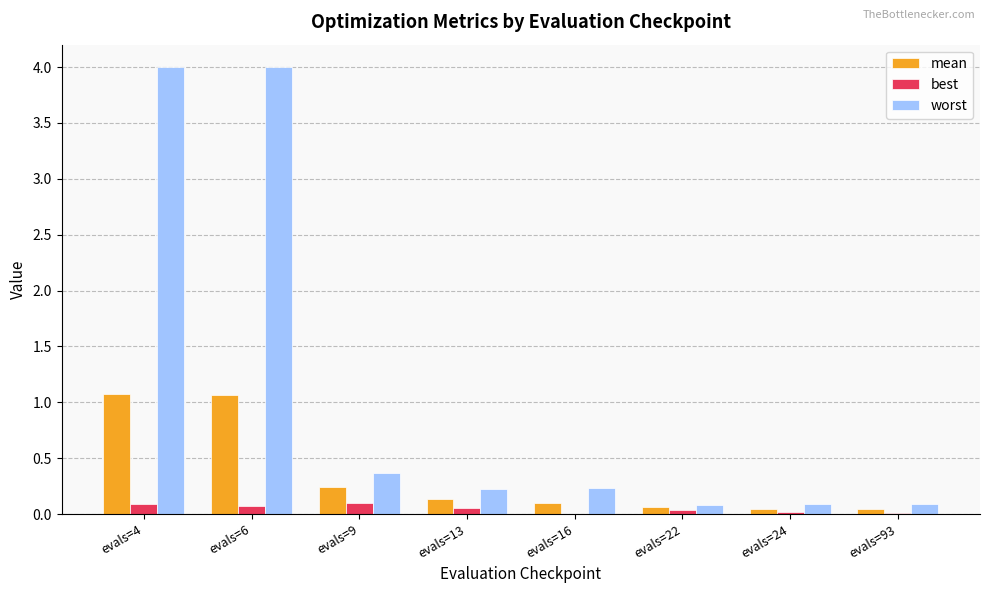

How many groups of bars are there?

8